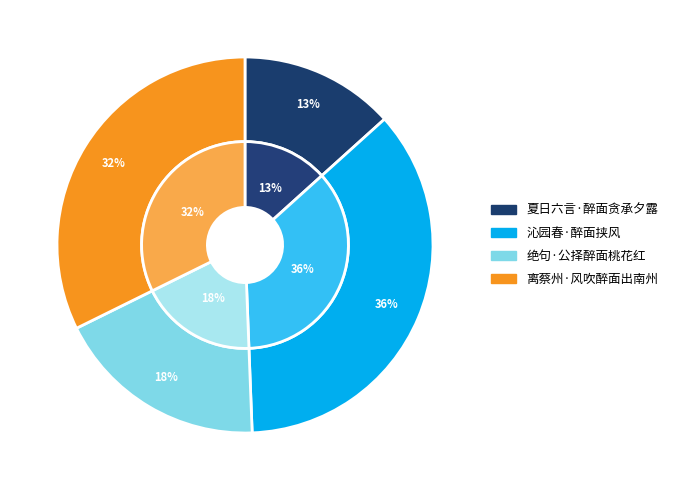

Count the number of slices in the pie.

4